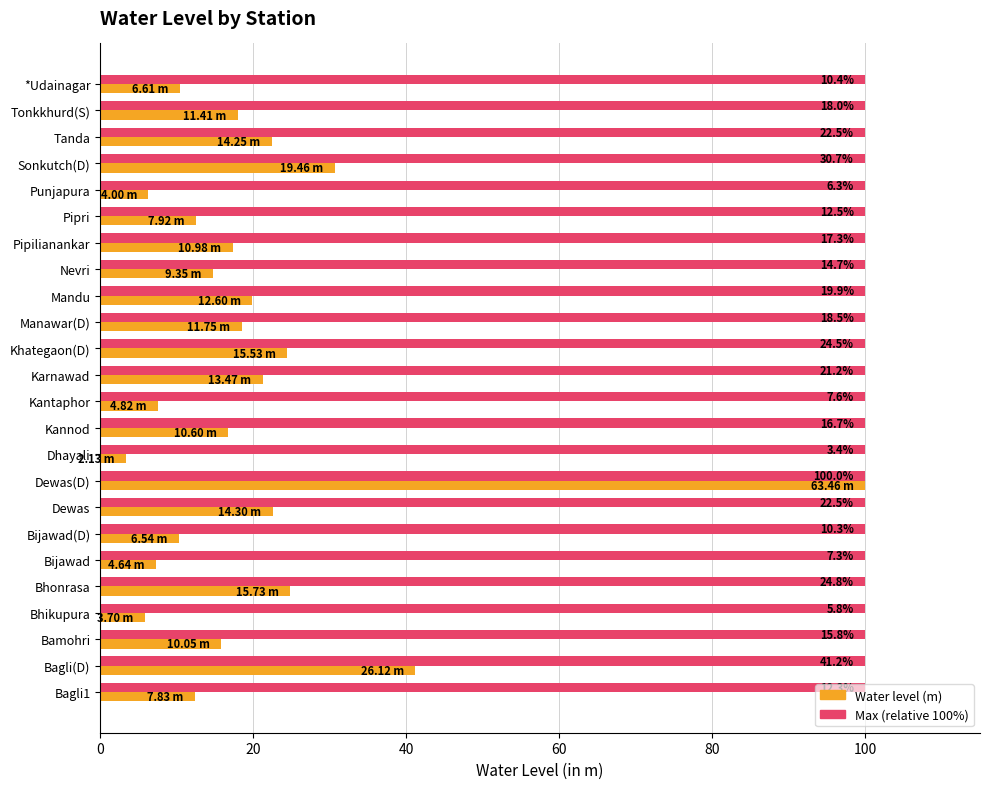

Which category has the lowest value across all series?

Dhayali